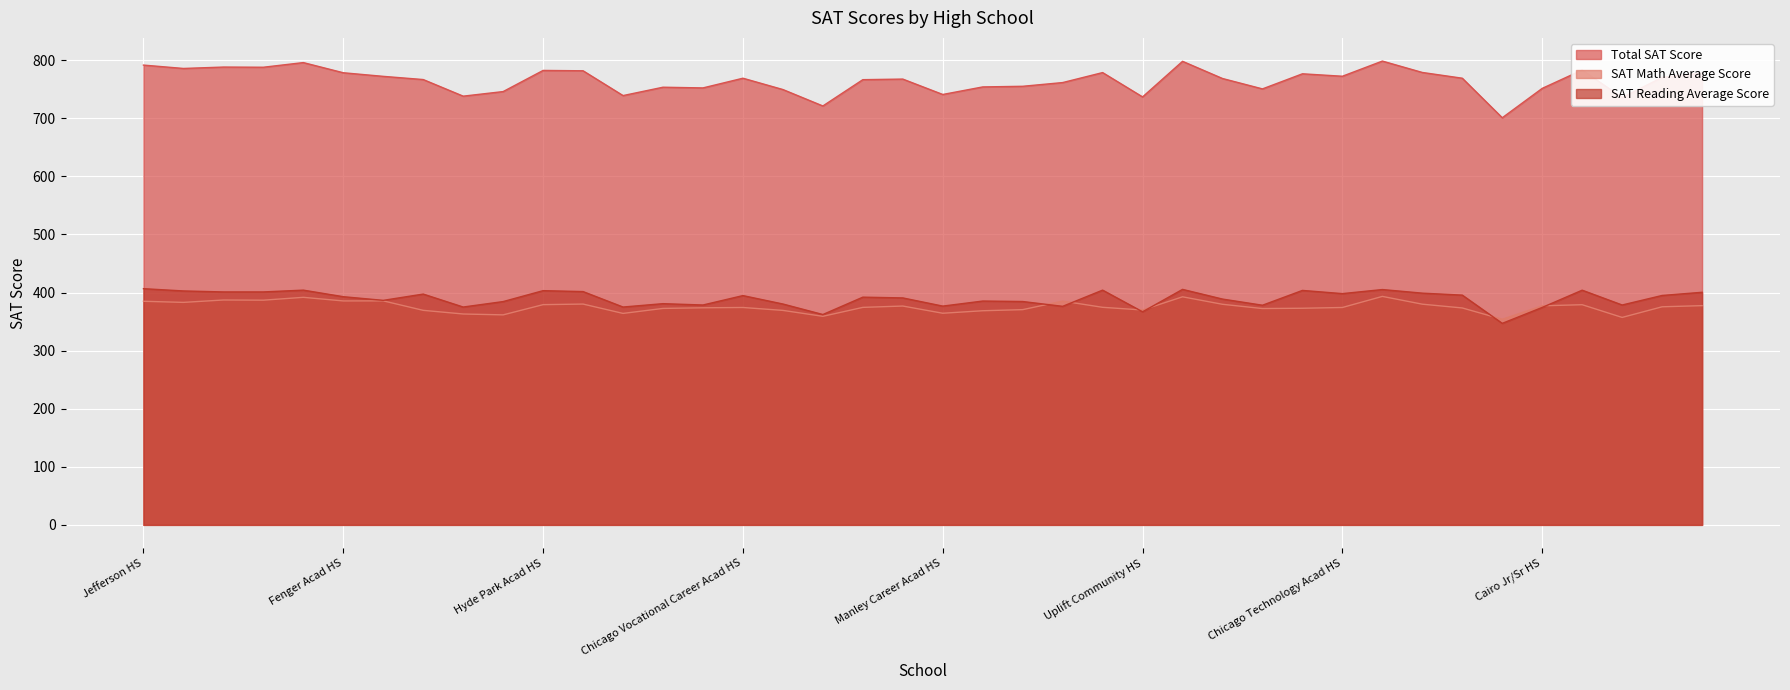

What are all the series names shown in the legend?

Total SAT Score, SAT Math Average Score, SAT Reading Average Score